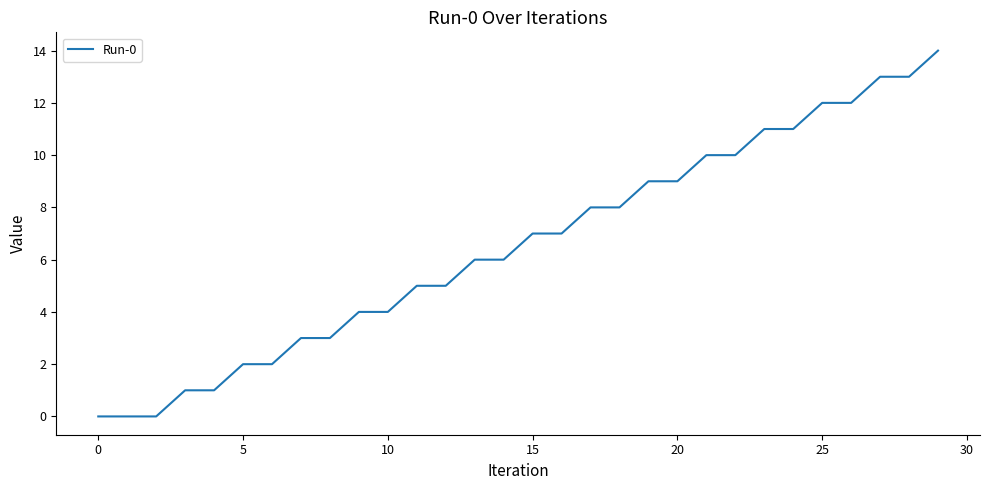

What is the maximum value shown in the chart?

14